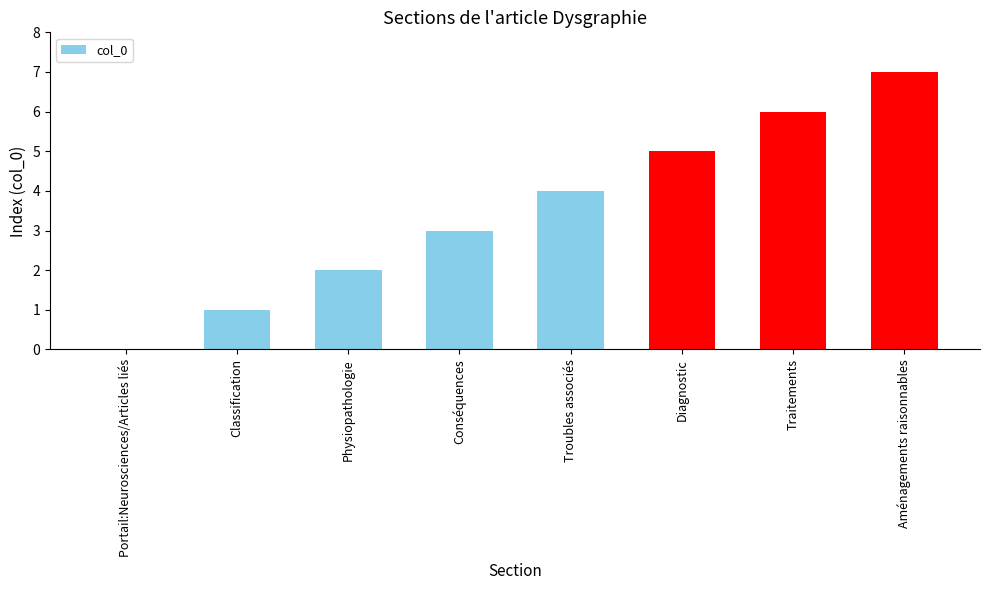

True or false: the data shows 4 at Troubles associés.

True